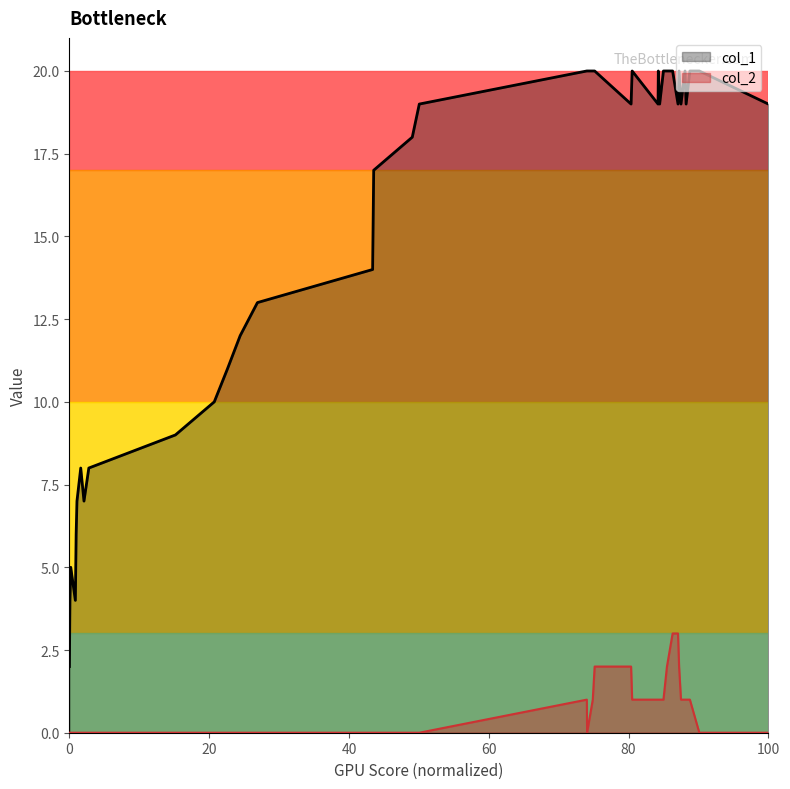

Which series has the largest total across all categories?

col_1